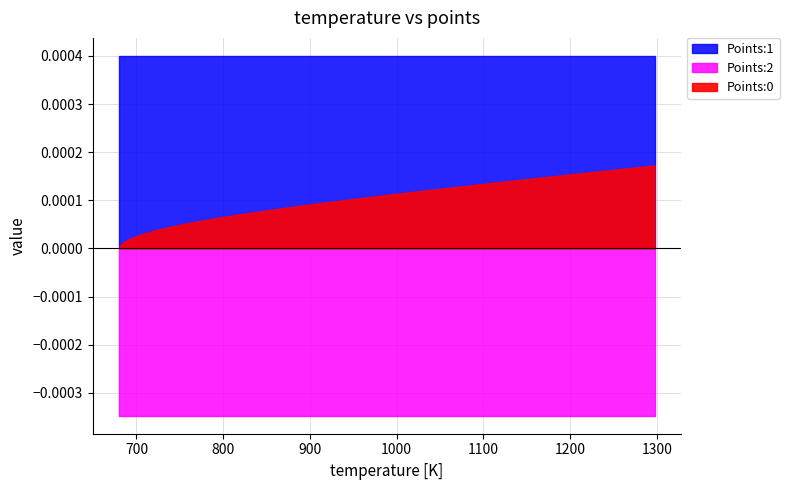

True or false: Points:1 has more than 2 interior local peaks.

False